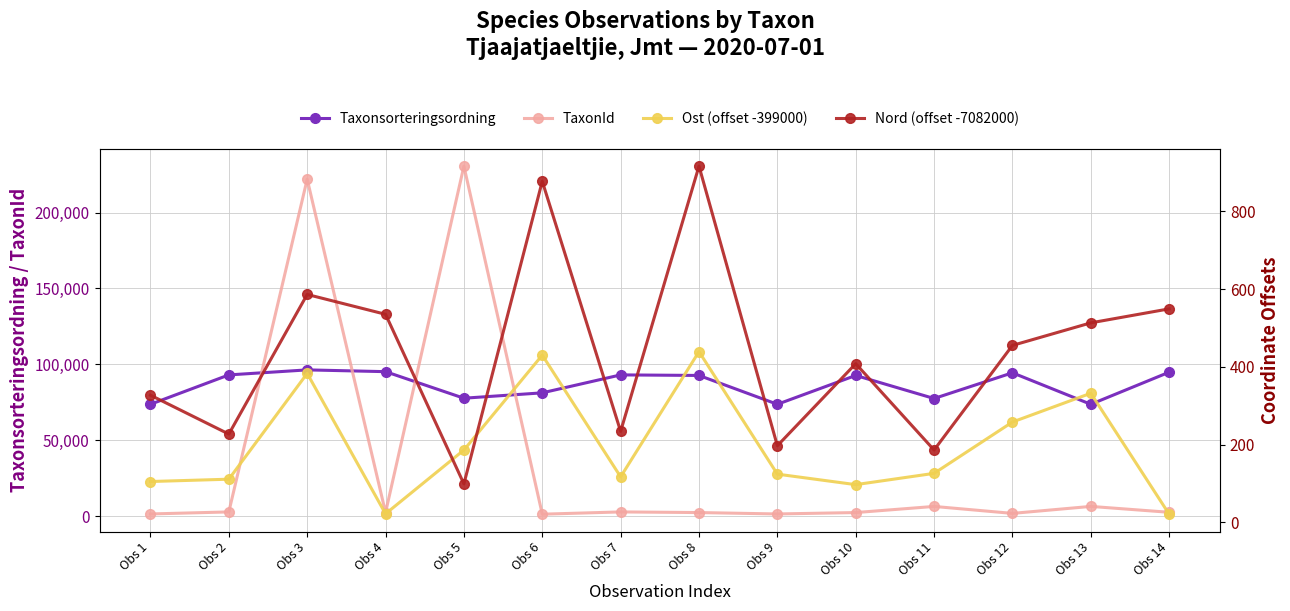

True or false: TaxonId has more than 1 points higher than both neighbors.

True